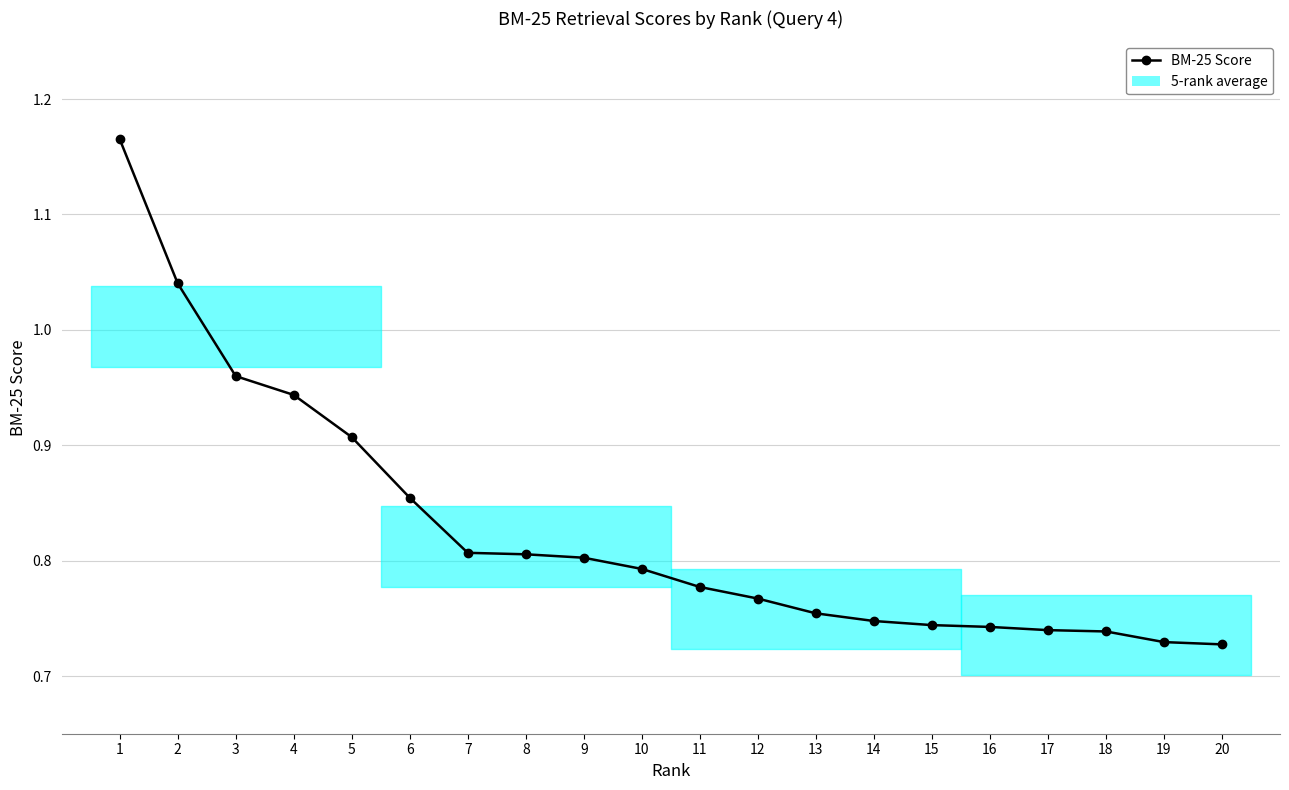

Is it true that the value at 3 is 1.4?

False